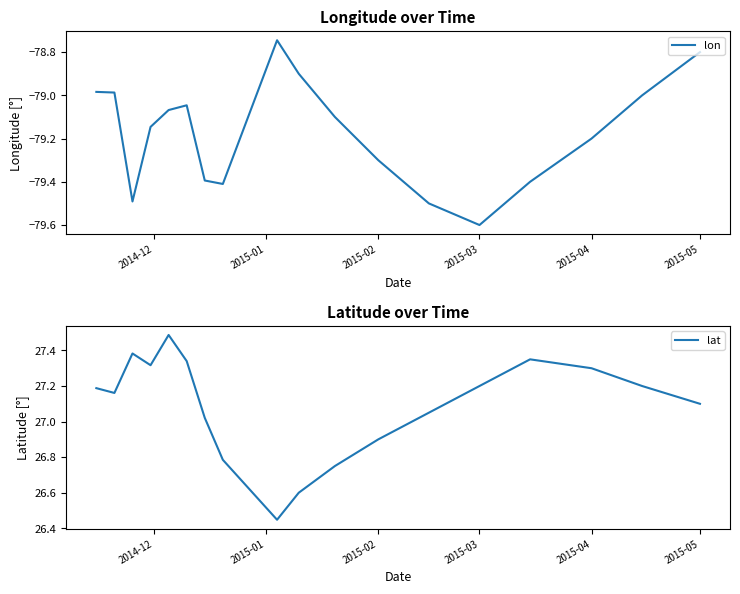

What is the maximum value for lon?

-78.7